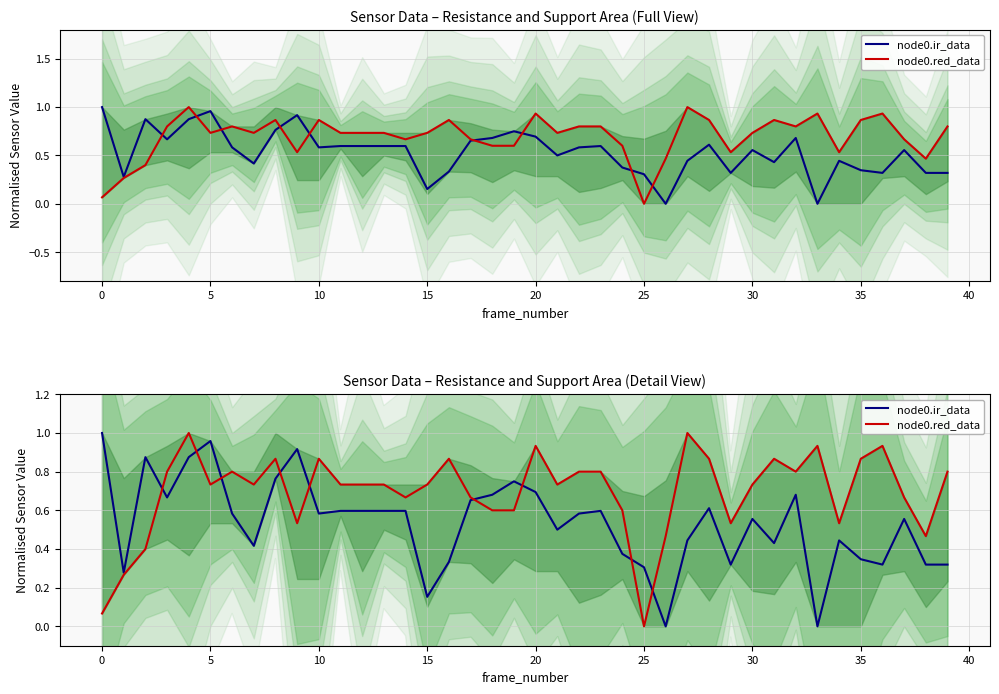

List the series in order of their overall mean, lowest first.

node0.ir_data, node0.red_data